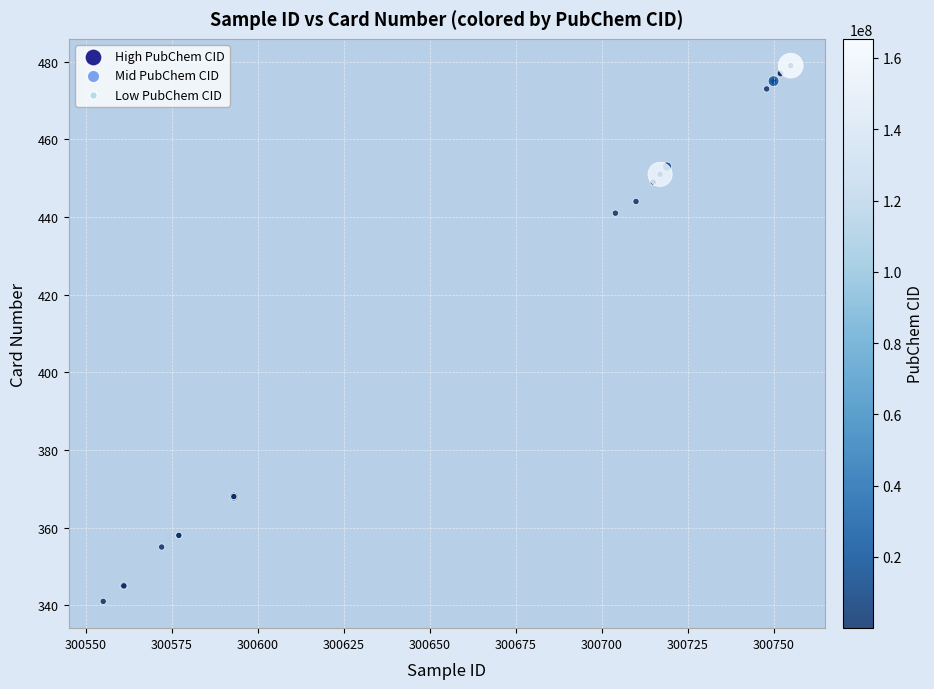

What Y value in the scatter plot is closest to 410?

441